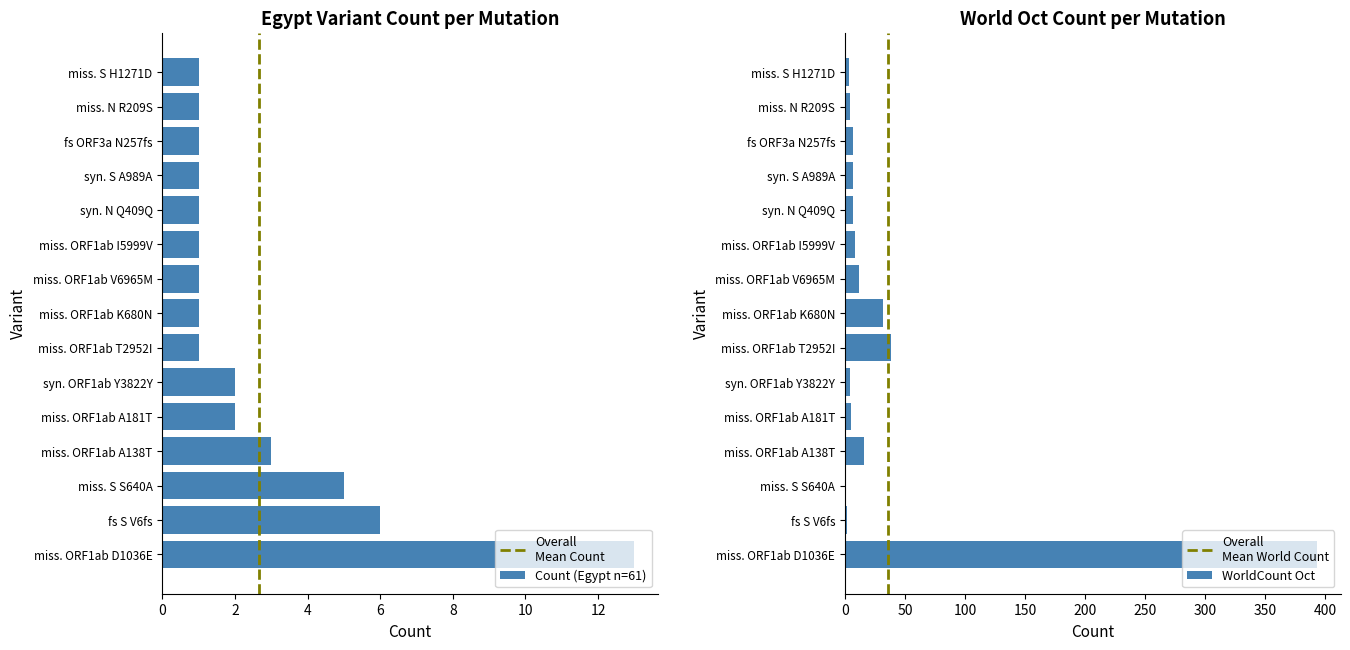

Read the WorldCount Oct value at miss. S H1271D.

3